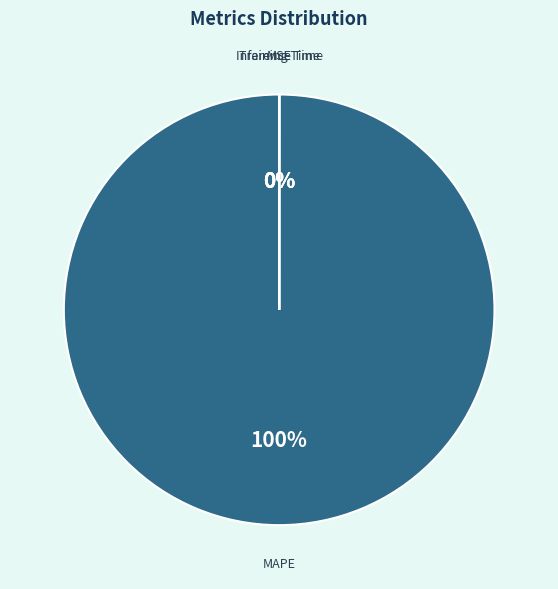

Is there a majority slice in this chart?

Yes